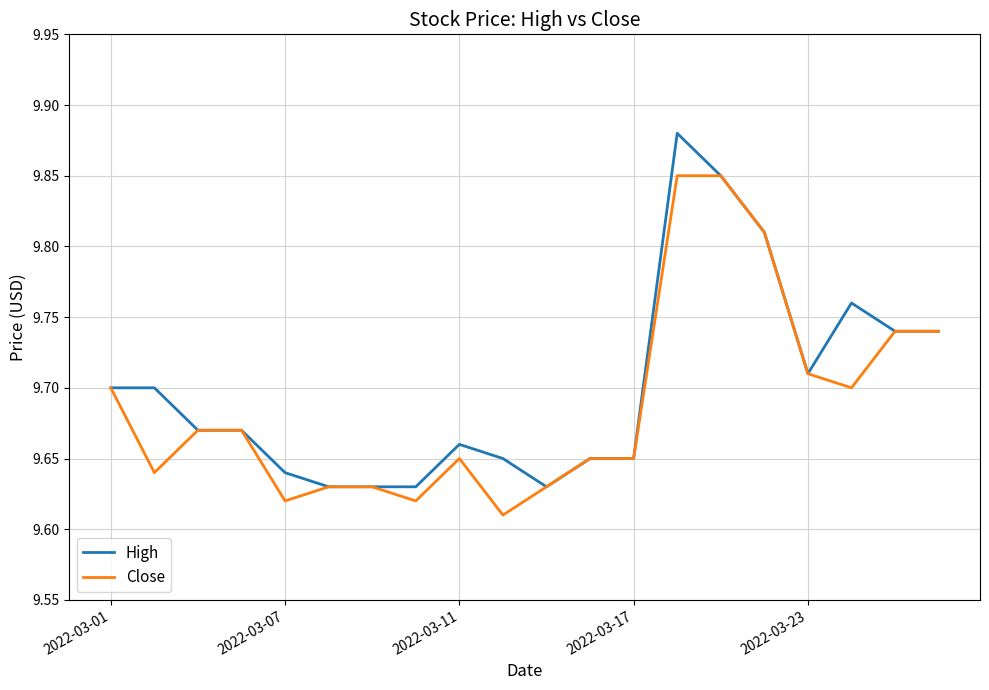

Rank the series by their maximum value, from lowest to highest.

Close, High